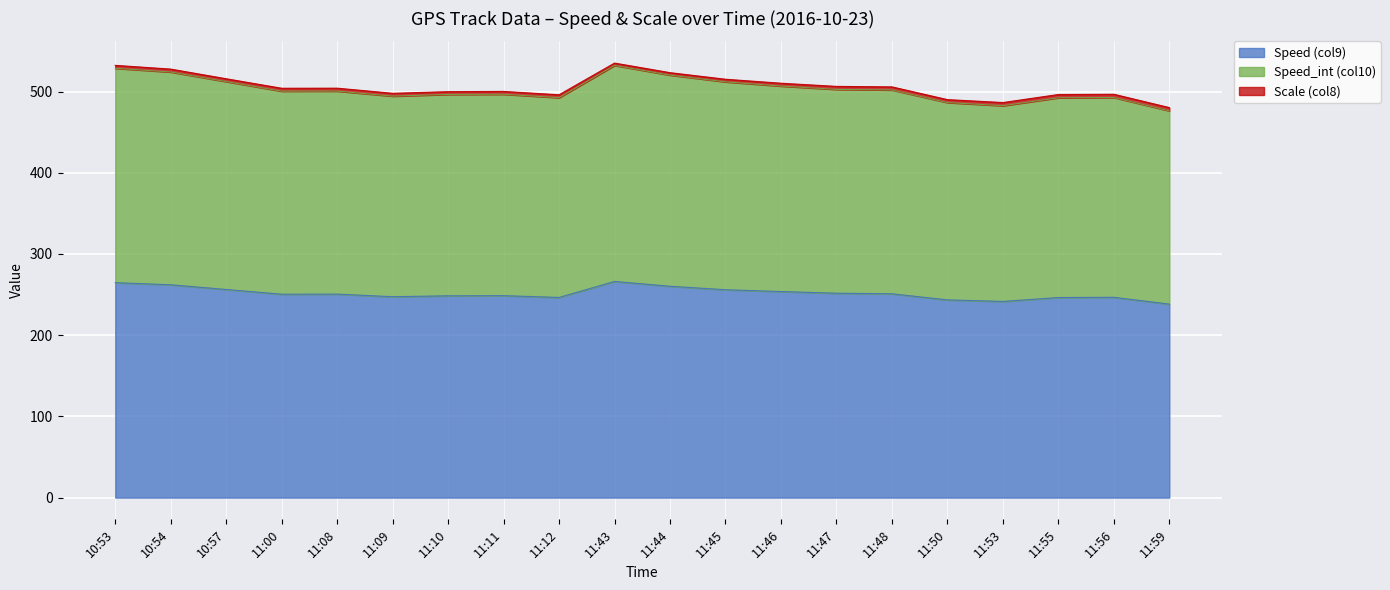

What is the label of the 20th point from the left?

11:59